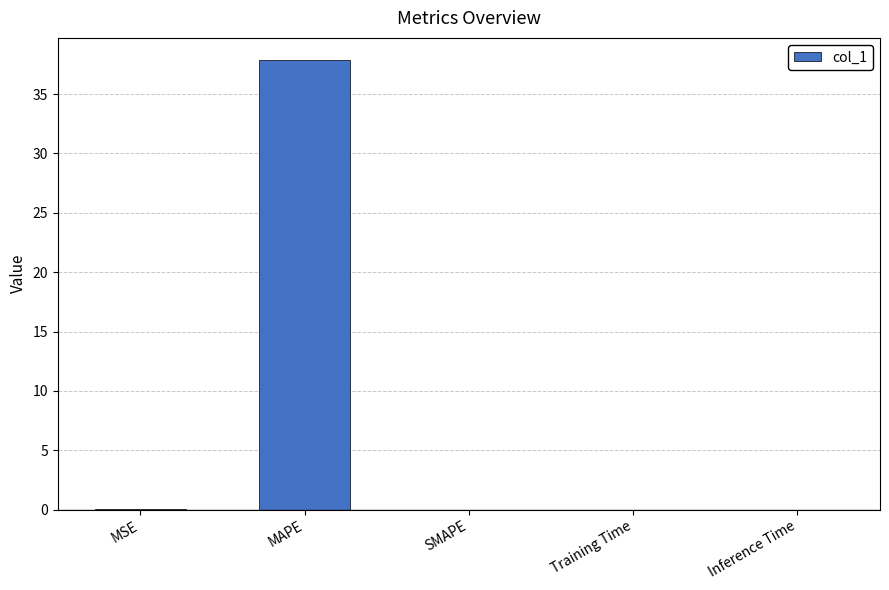

What is the maximum value shown in the chart?

37.8